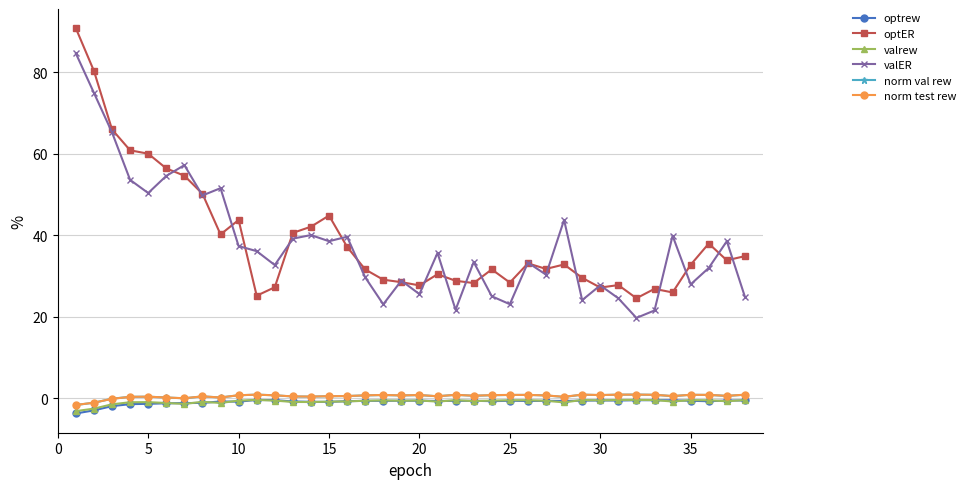

What is the greatest value displayed?

90.7